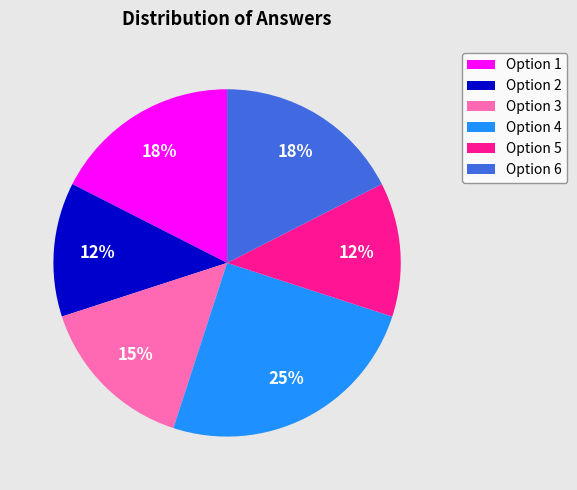

The Option 4 slice represents 25% of the pie. True or false?

True